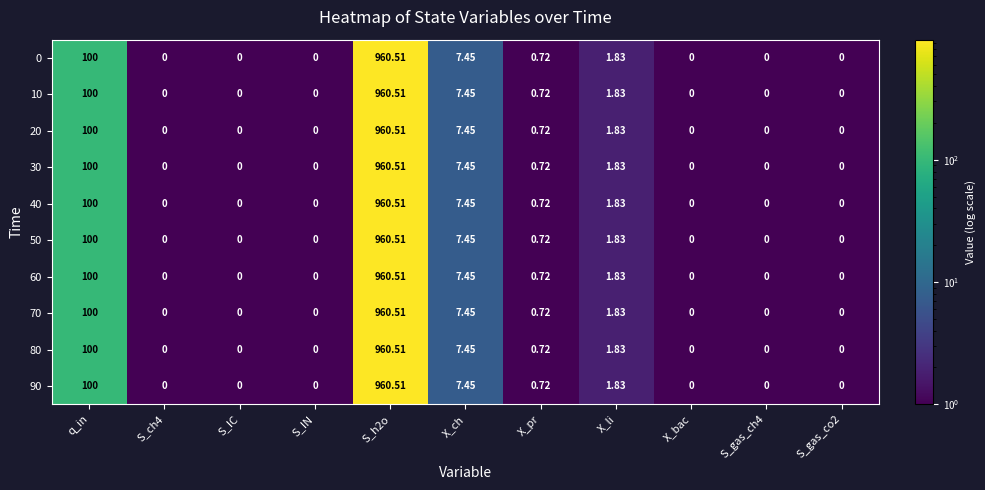

Is the value of 40 at S_IC greater than the value of 30 at q_in?

No